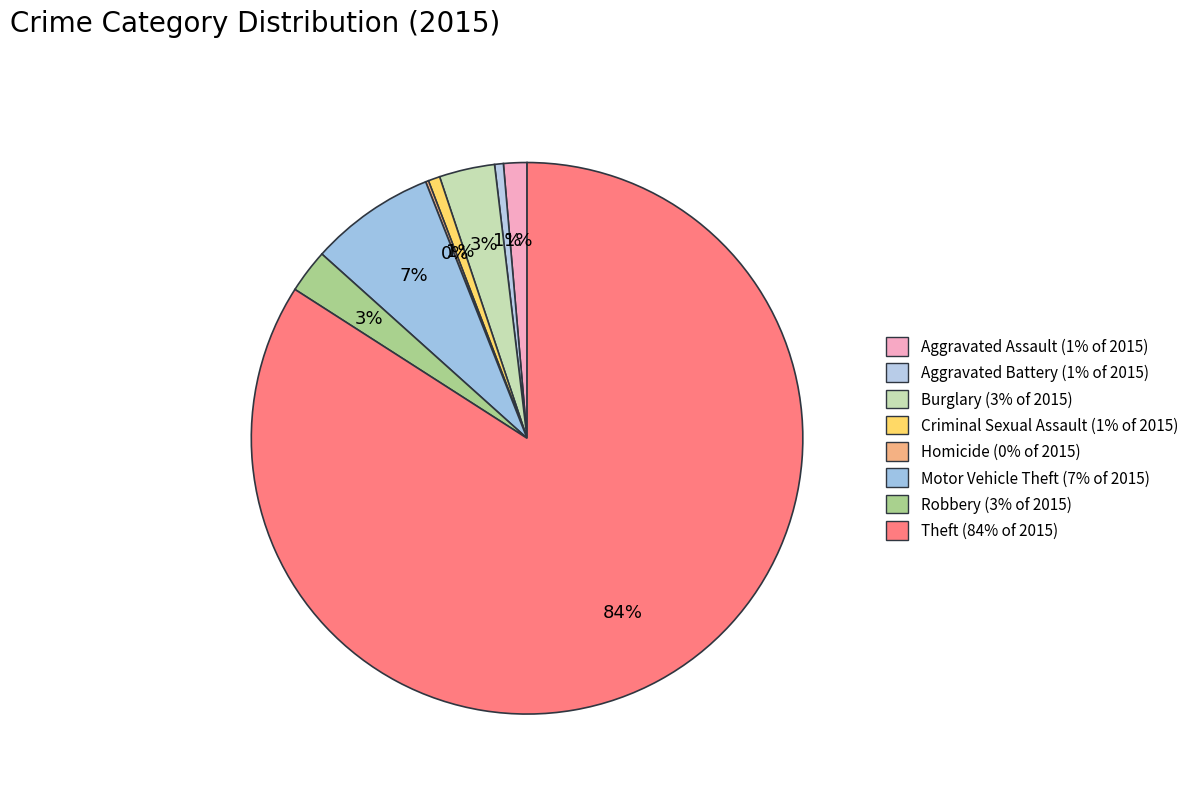

True or false: Motor Vehicle Theft accounts for 7% of the total.

True